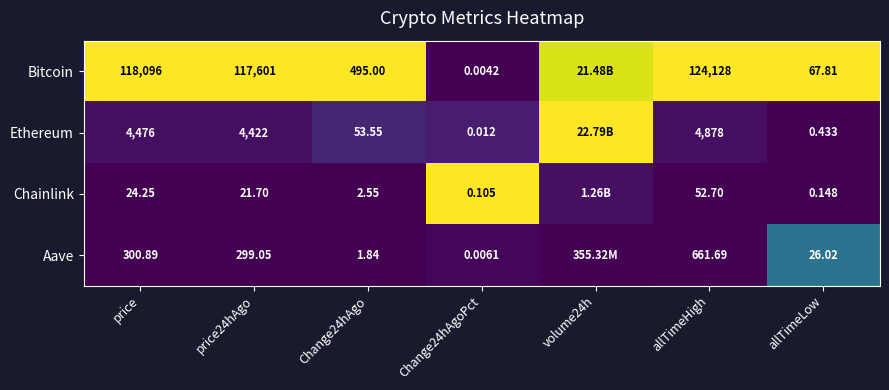

Is the value of Chainlink at allTimeLow greater than the value of Ethereum at price24hAgo?

No